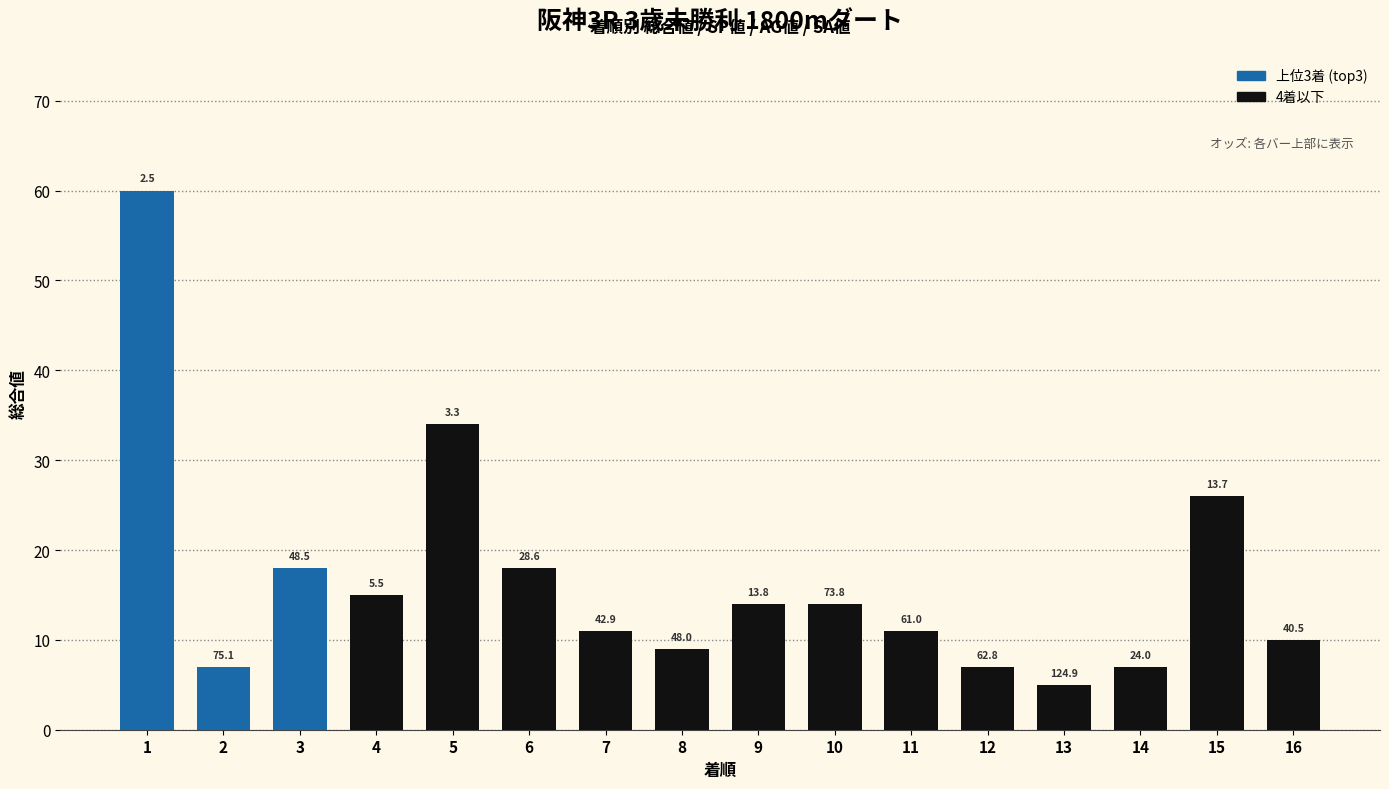

Does the chart contain stacked bars?

No